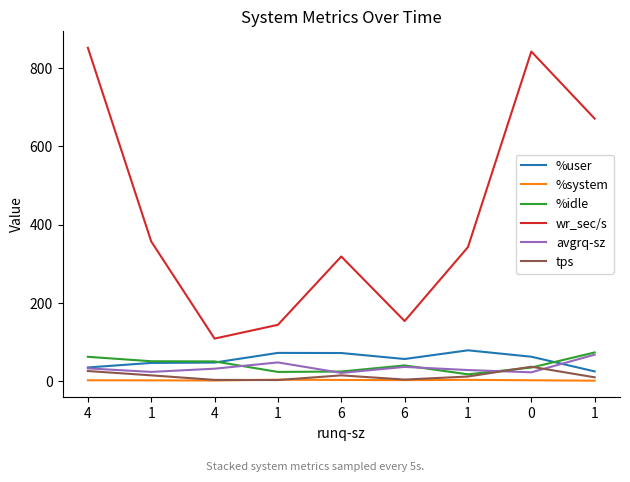

Does the chart have visible grid lines?

No